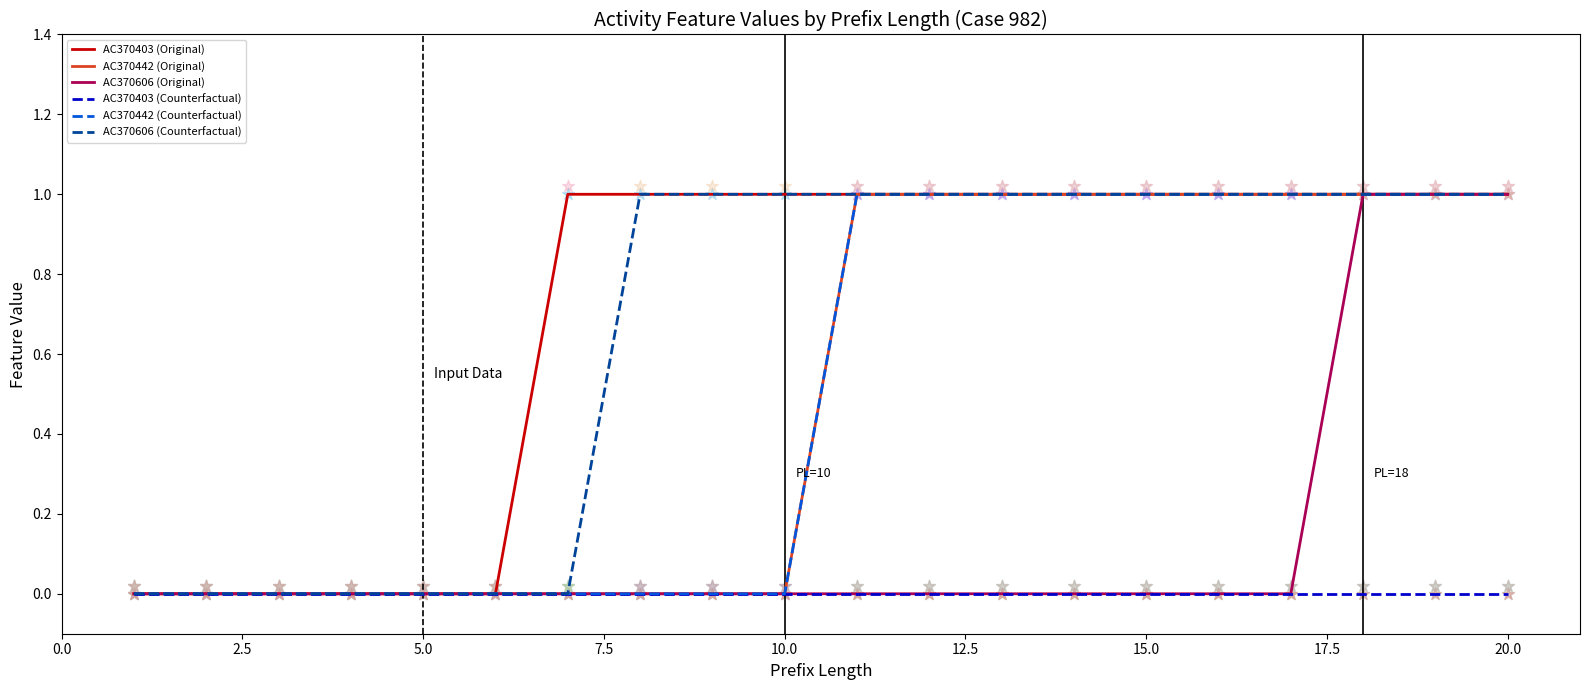

Which series has the largest total across all categories?

AC370403 (Original)